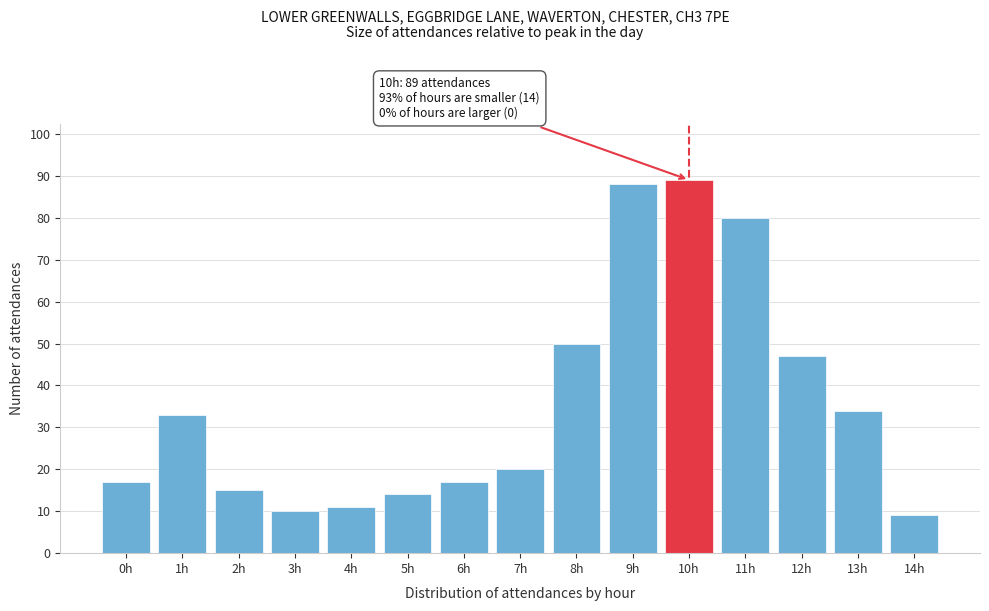

Reading left to right, extract all data points from this chart.

17	33	15	10	11	14	17	20	50	88	89	80	47	34	9